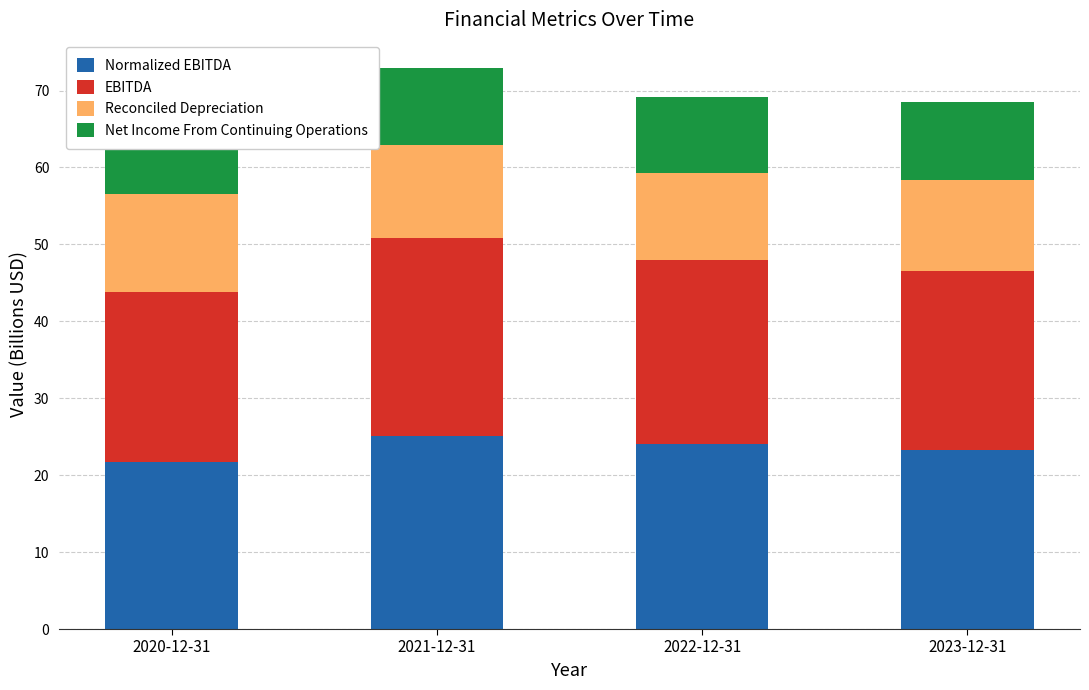

What is the total value across all series at 2023-12-31?

68.5